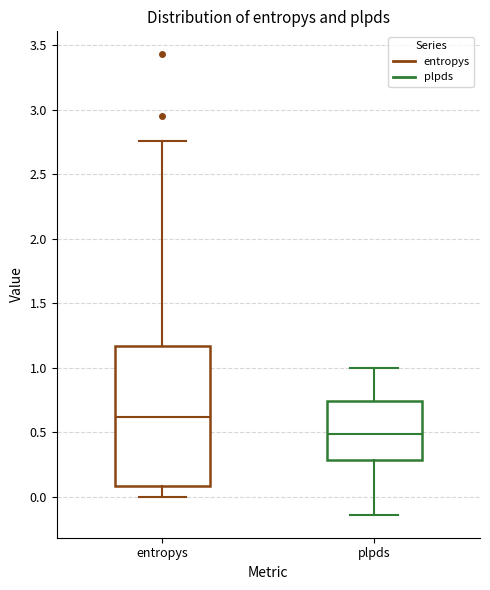

Reading left to right, read every box against the y-axis: the position of its median line, the range the box covers, and the ends of its whiskers. The values are not printed on the chart, so give them approximately, as read against the axis.

entropys: median 0.60, box 0.10 to 1.15, whiskers 0.00 to 2.75
plpds: median 0.50, box 0.30 to 0.75, whiskers -0.15 to 1.00